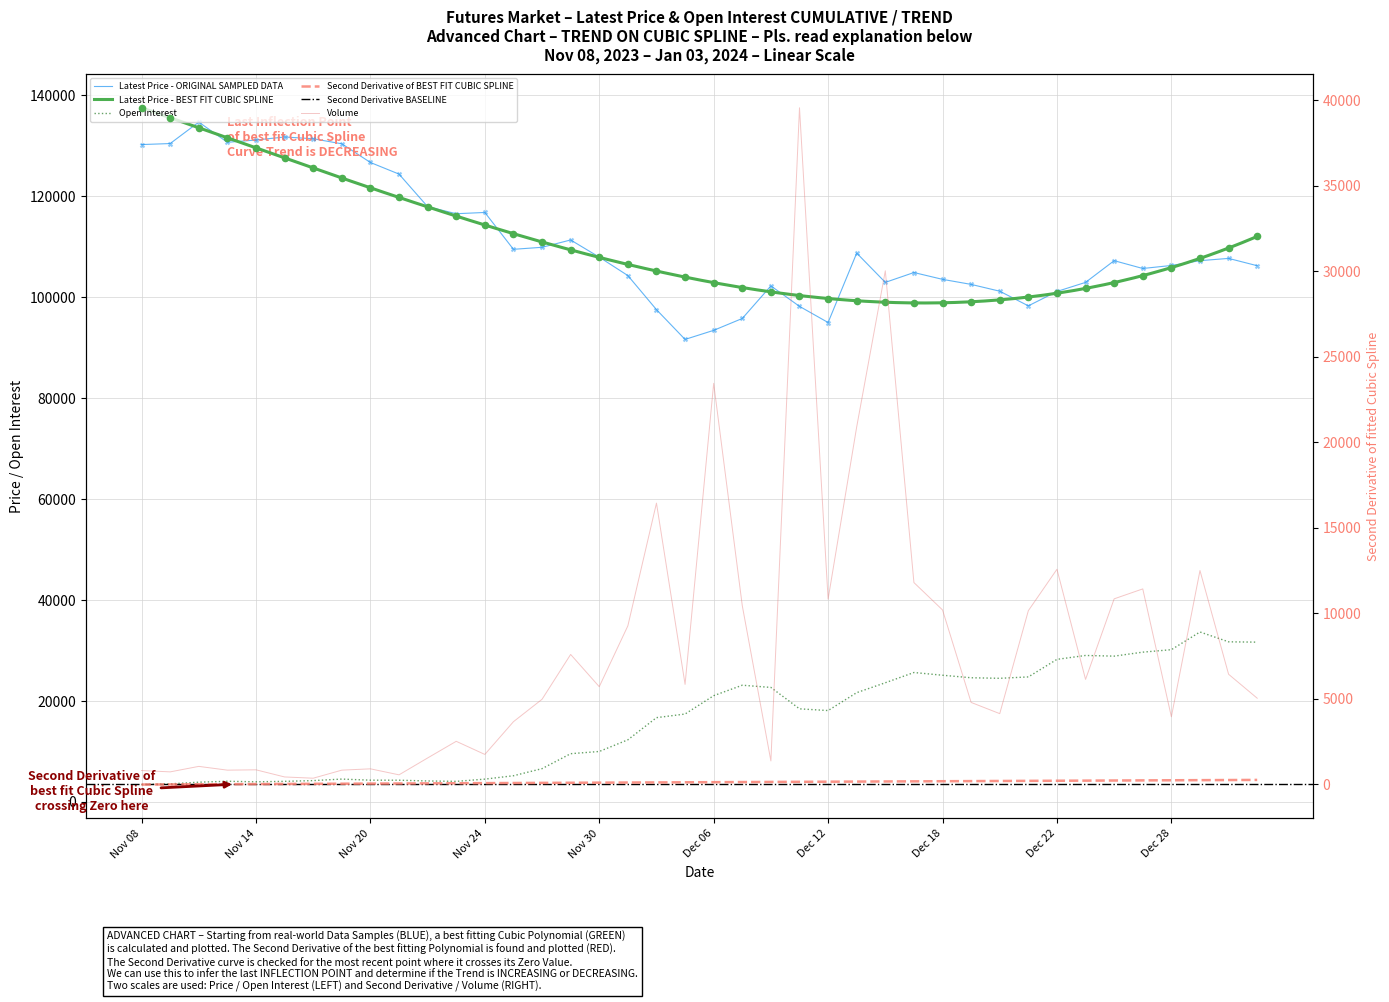

Is the value of Latest at Nov 16 greater than the value of Volume at Jan 02?

Yes